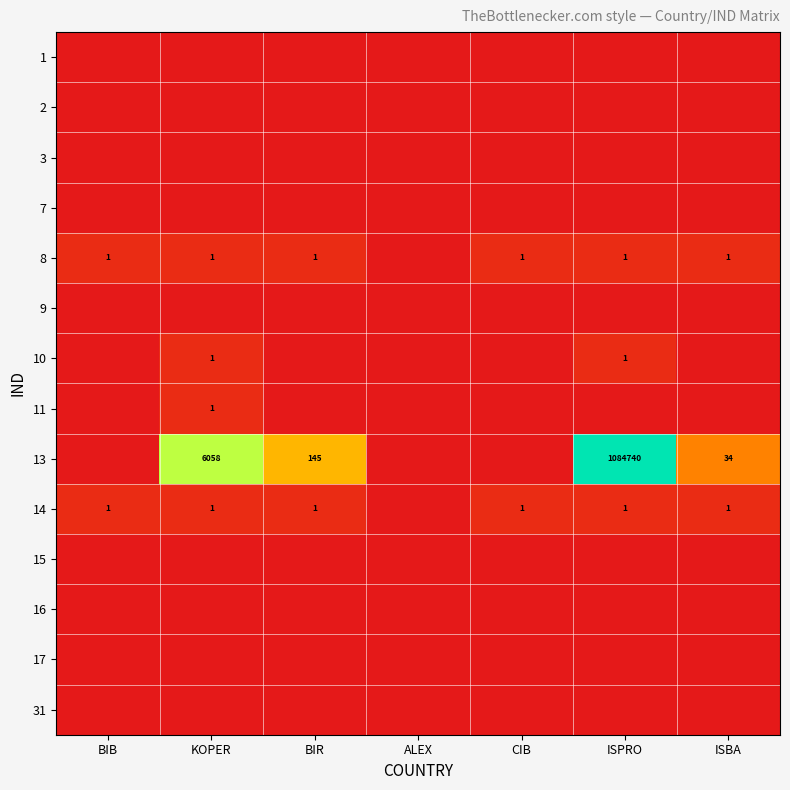

Is it true that 8 equals 1 at CIB?

True